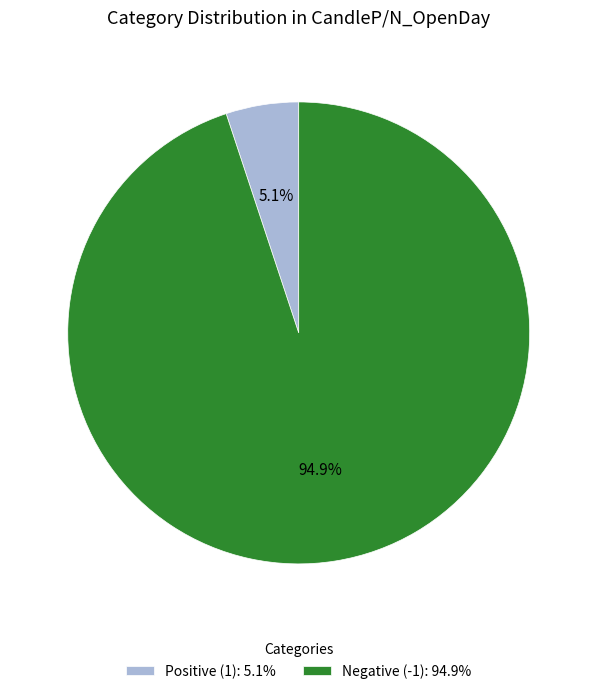

Count the number of slices in the pie.

2